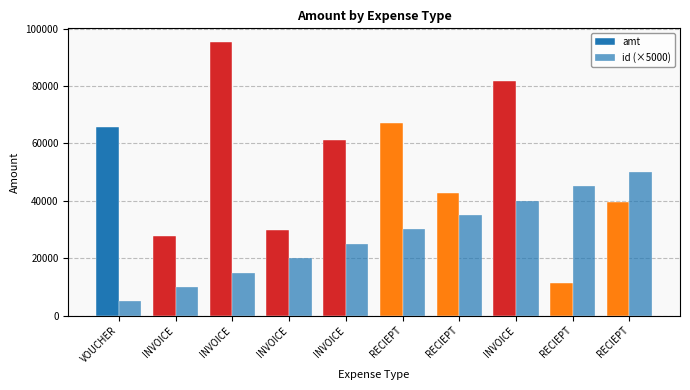

How many distinct data groups are displayed?

2